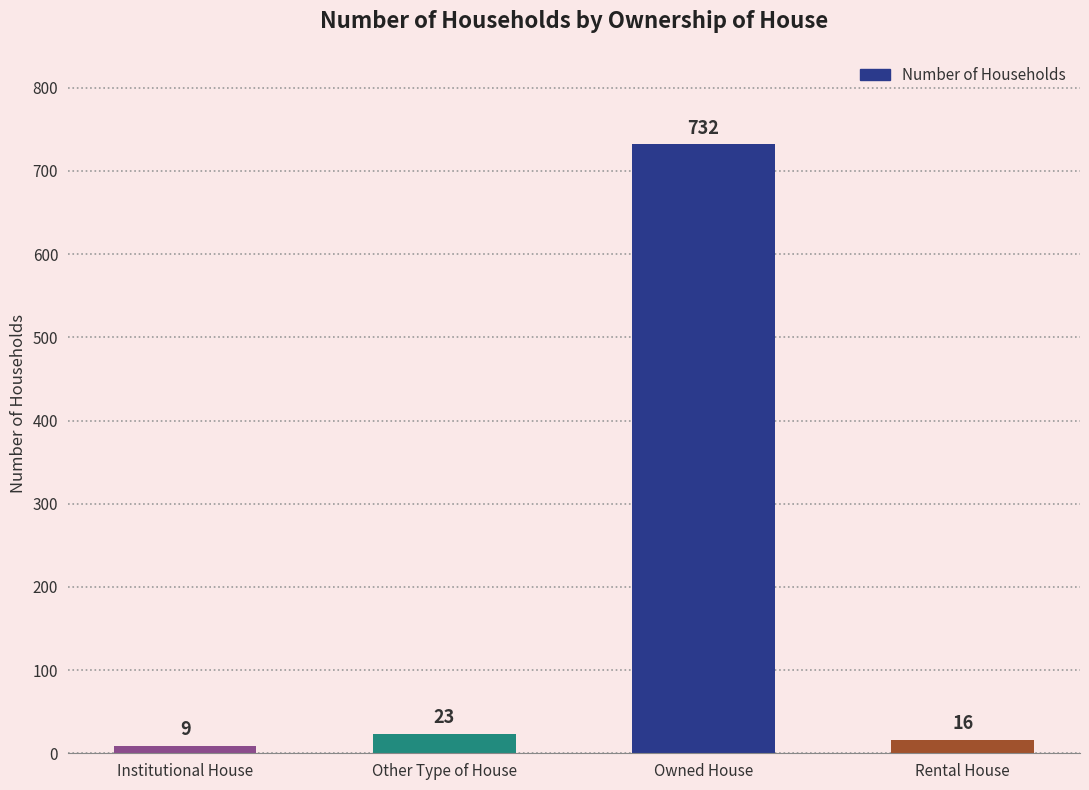

Where is the data nearest to the value 370?

Other Type of House